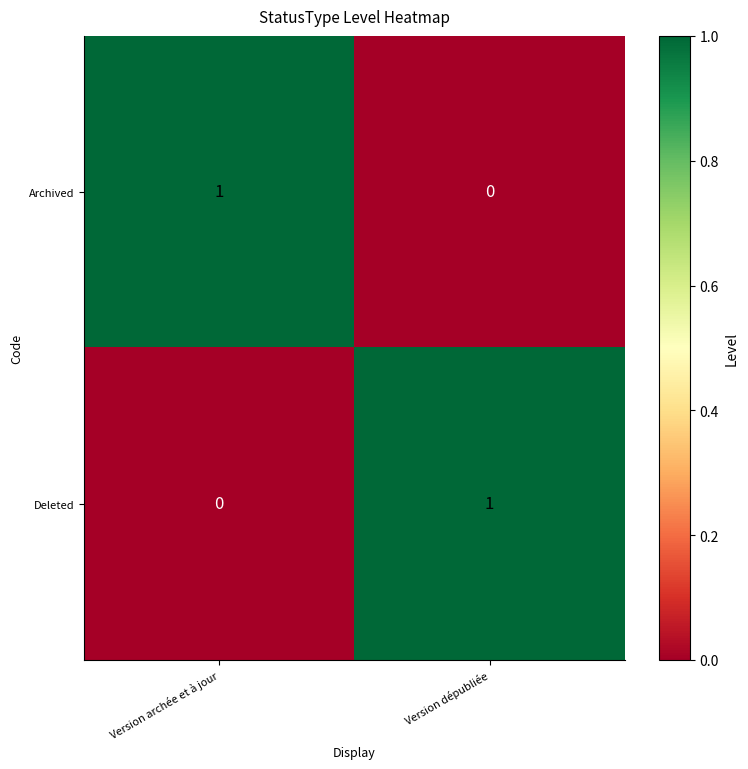

Is the value of Archived at Version dépubliée greater than the value of Deleted at Version dépubliée?

No